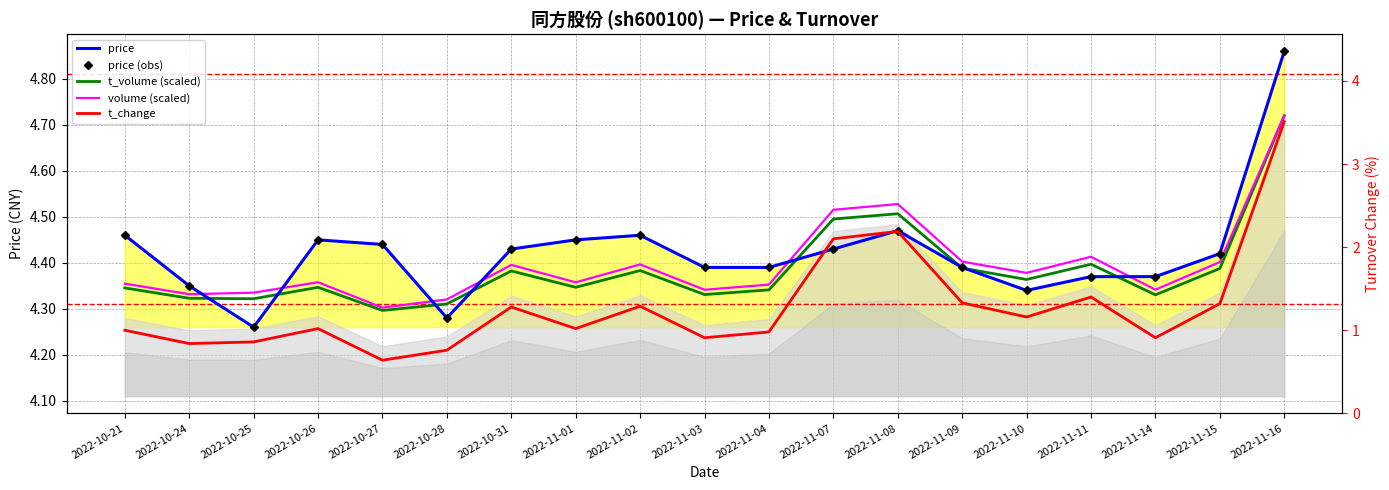

True or false: t_volume (scaled) has more than 0 points higher than both neighbors.

True